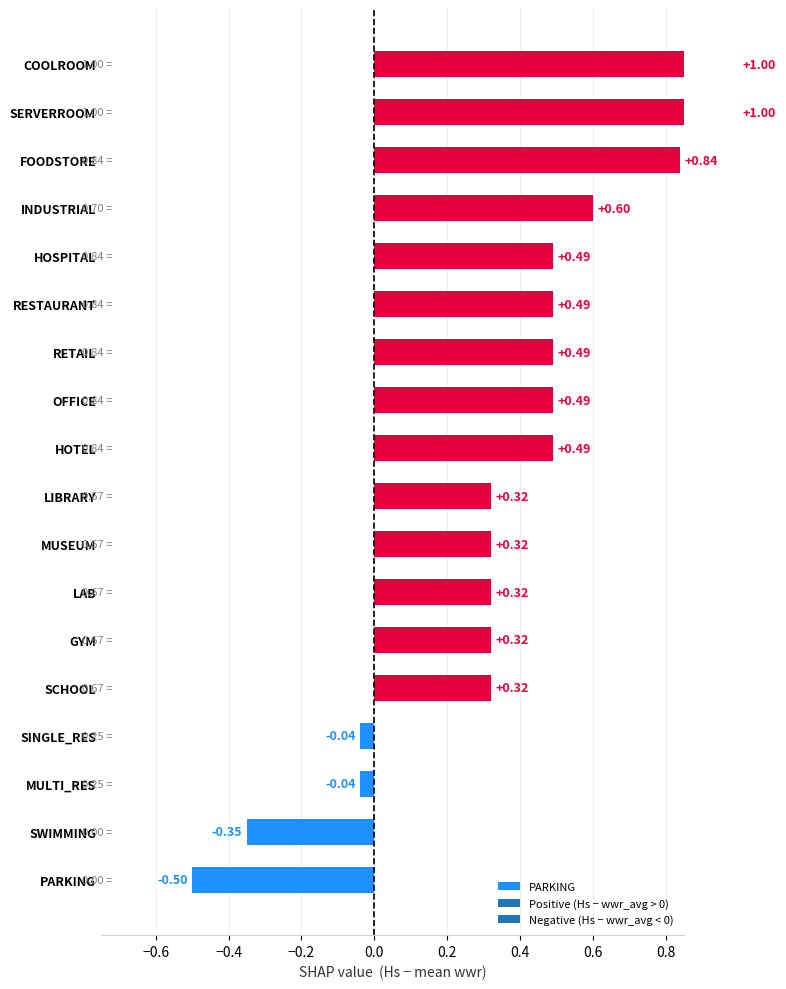

What is the spread (max minus min) of values at 16?

0.3